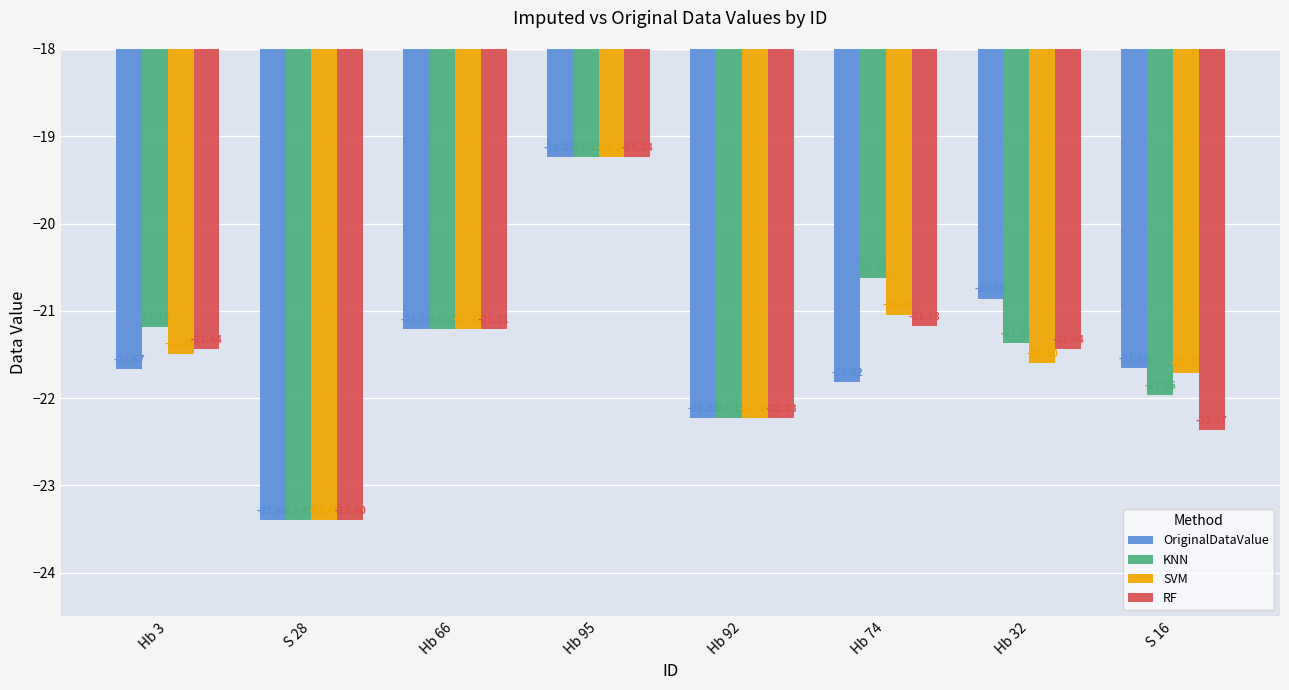

Does the chart contain any negative values?

Yes